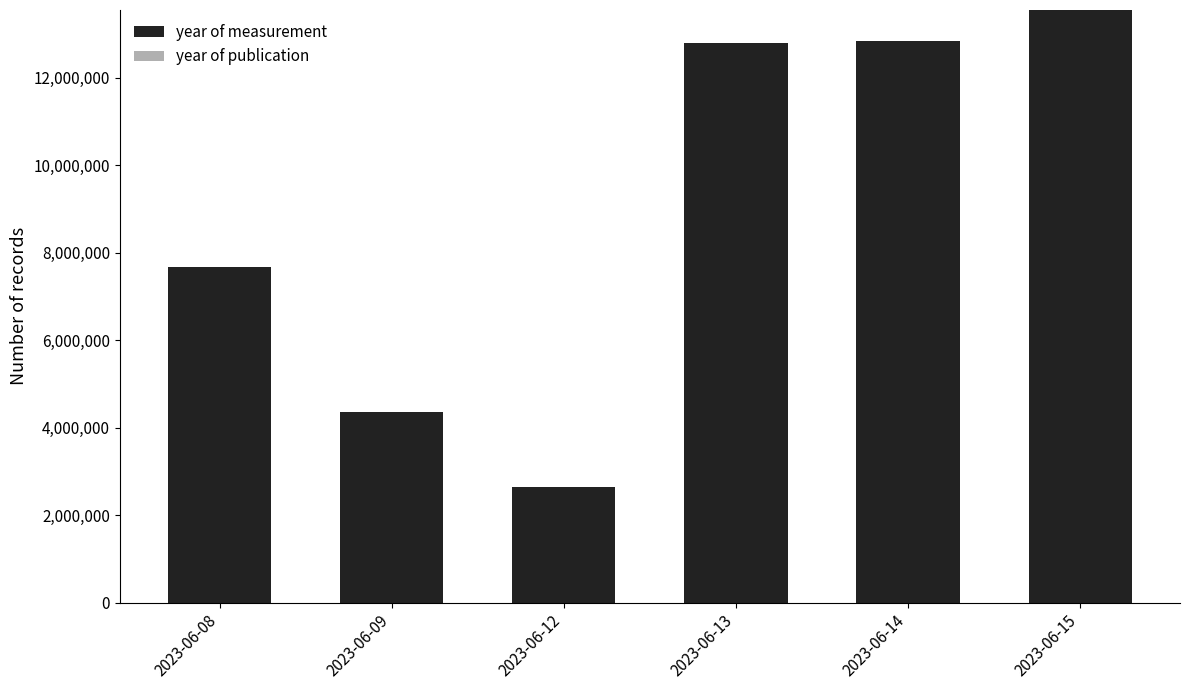

What is the minimum value shown in the chart?

2633358